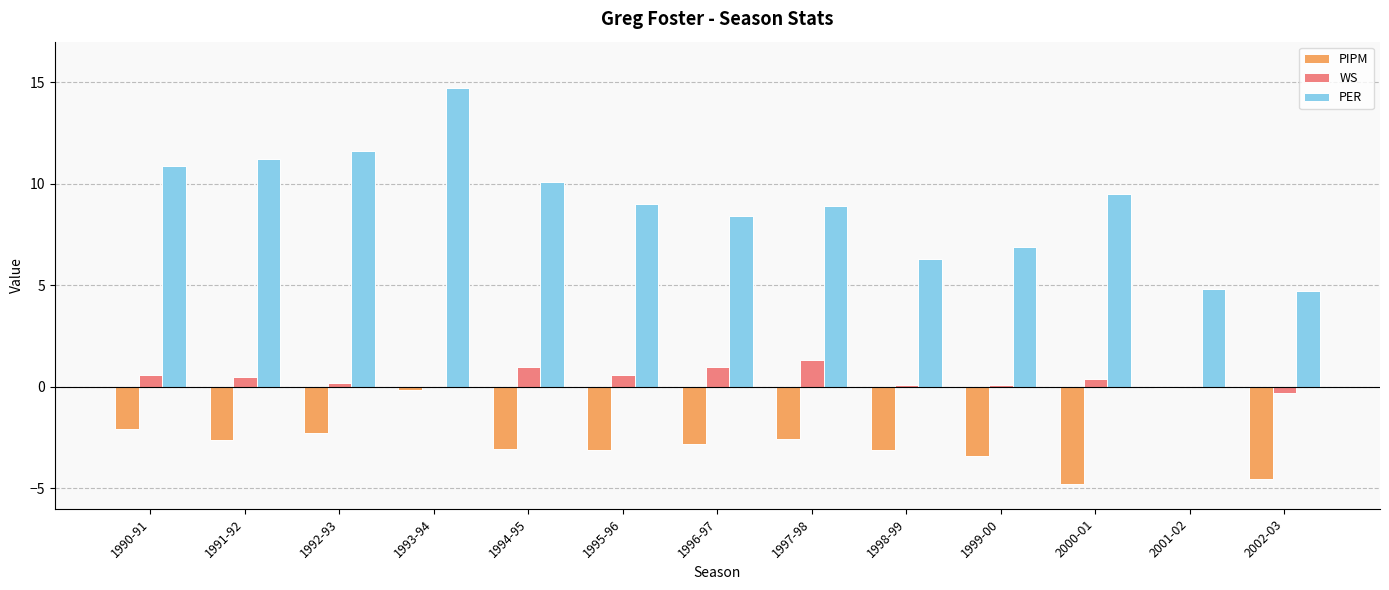

What value does the WS series have at 1995-96?

0.6